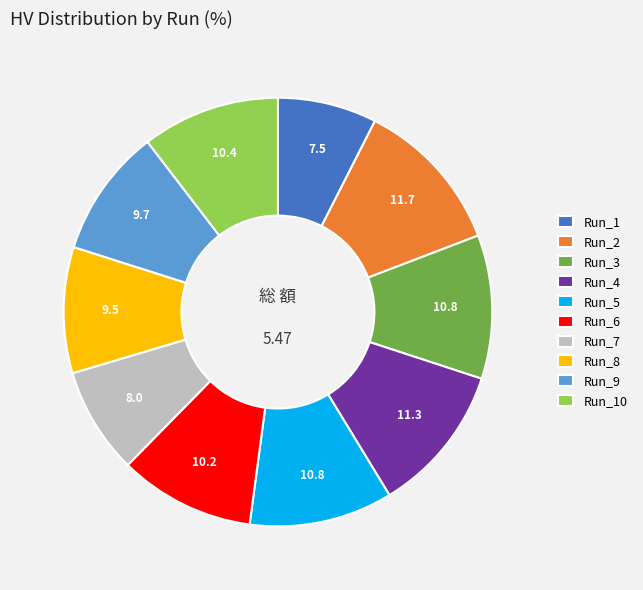

Between Run_8 and Run_2, which is larger?

Run_2